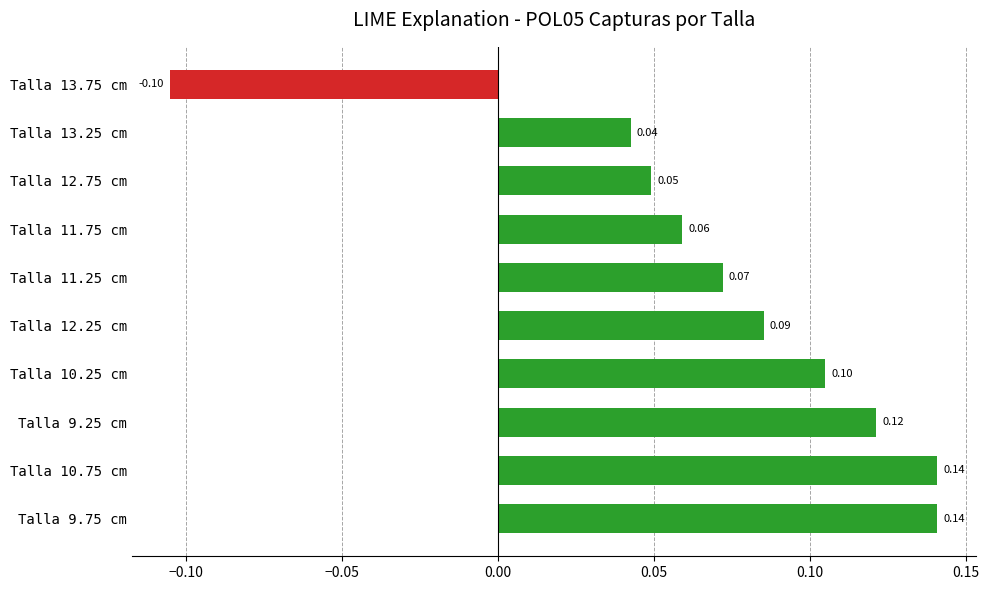

Between Talla 11.25 cm and Talla 11.75 cm, which is larger?

Talla 11.25 cm